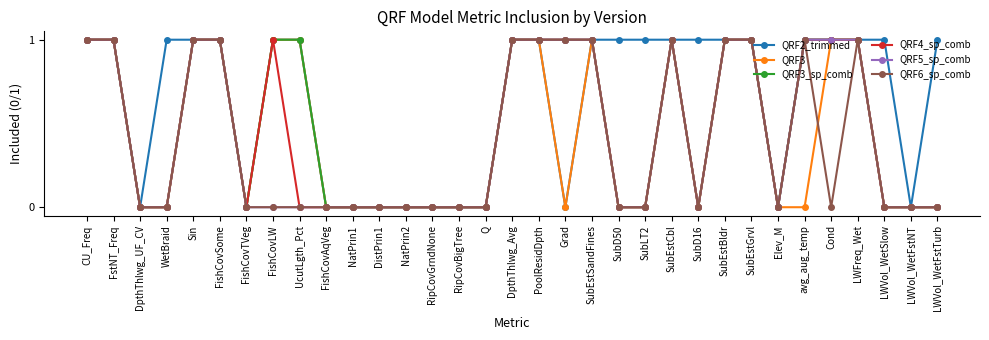

What is the value of the QRF3 point at the 26th from the left?

1